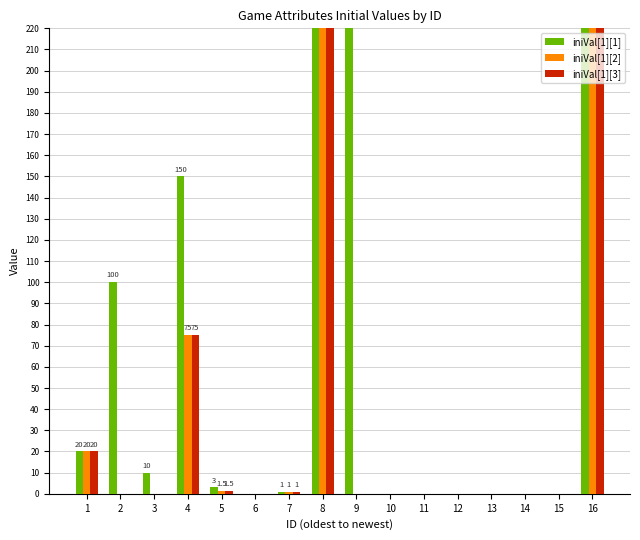

How many values in iniVal[1][3] are above zero?

6